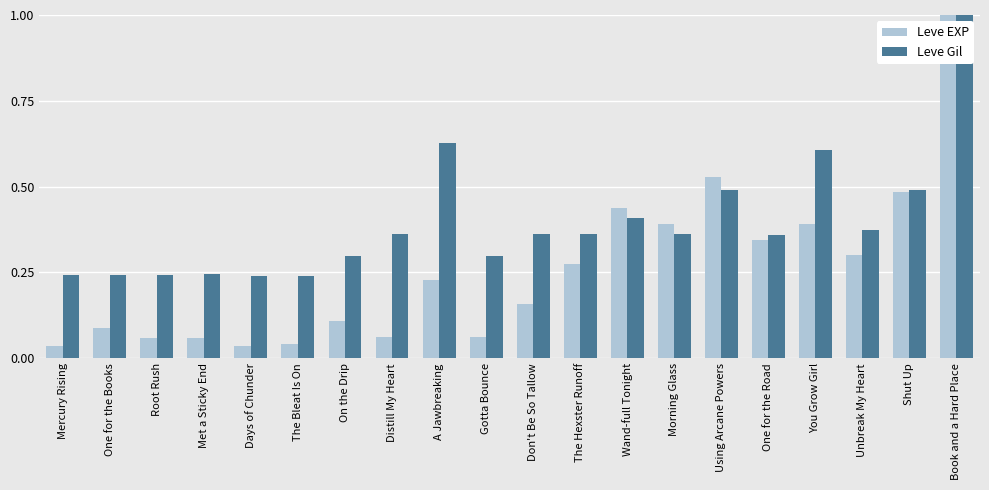

Between On the Drip and Gotta Bounce, which series saw the biggest shift?

Leve EXP